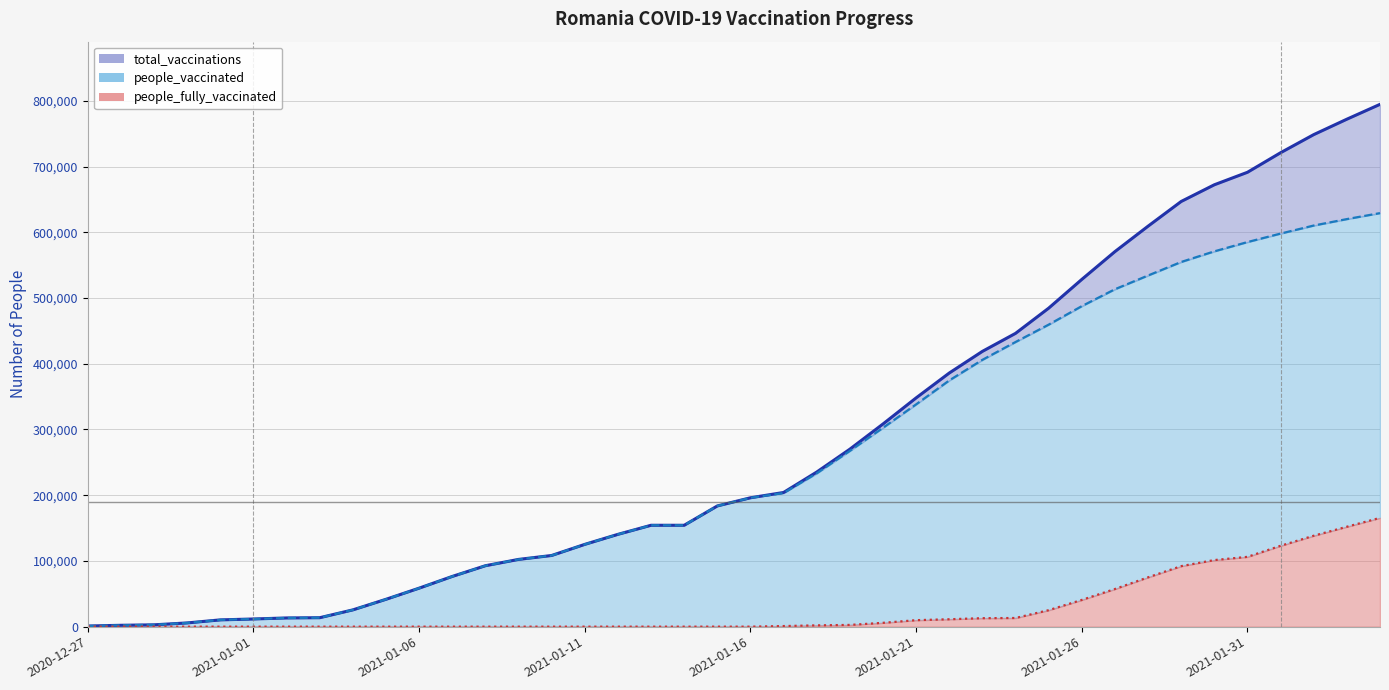

Reading right to left, extract all data points from this chart.

total_vaccinations: 794795	772202	748732	721184	691415	672396	647000	609396	570704	528378	484631	446285	418885	385936	348096	308384	270046	235239	204185	196090	183669	154268	154268	140447	125190	108294	102301	92706	76400	58554	41609	25508	13596	13242	11656	10289	5666	2778	2066	965
people_vaccinated: 629280	620177	610384	598136	585219	571092	554925	534347	513430	487712	459568	433130	406007	374682	338253	302571	267425	233289	203310	196090	183669	154268	154268	140447	125190	108294	102301	92706	76400	58554	41609	25508	13596	13242	11656	10289	5666	2778	2066	965
people_fully_vaccinated: 165515	152025	138348	123048	106196	101304	92075	75049	57274	40666	25063	13155	12878	11254	9843	5813	2621	1950	875	0	0	0	0	0	0	0	0	0	0	0	0	0	0	0	0	0	0	0	0	0